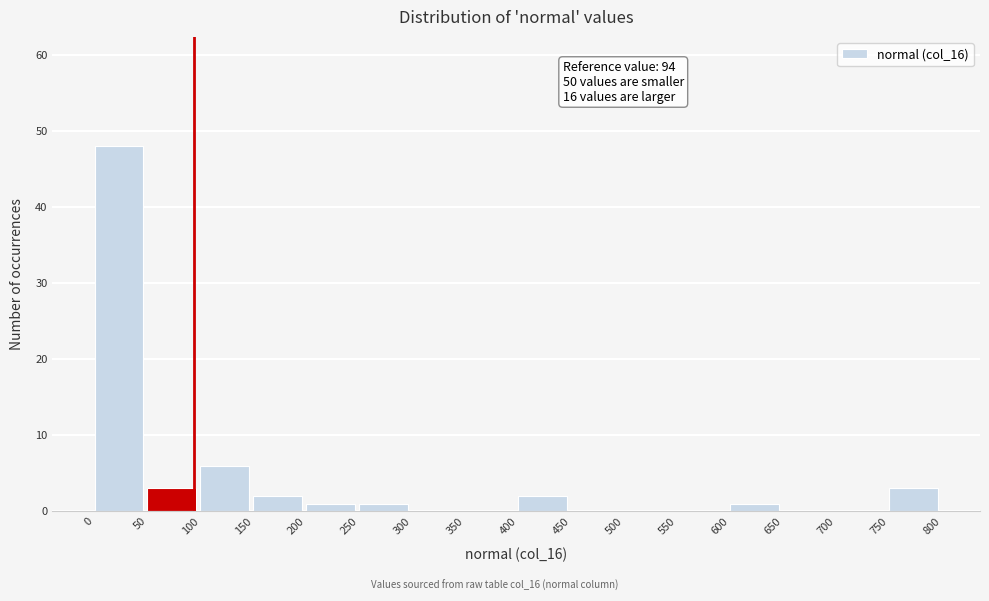

Over which range of the x-axis is the bar tallest?

0 to 50